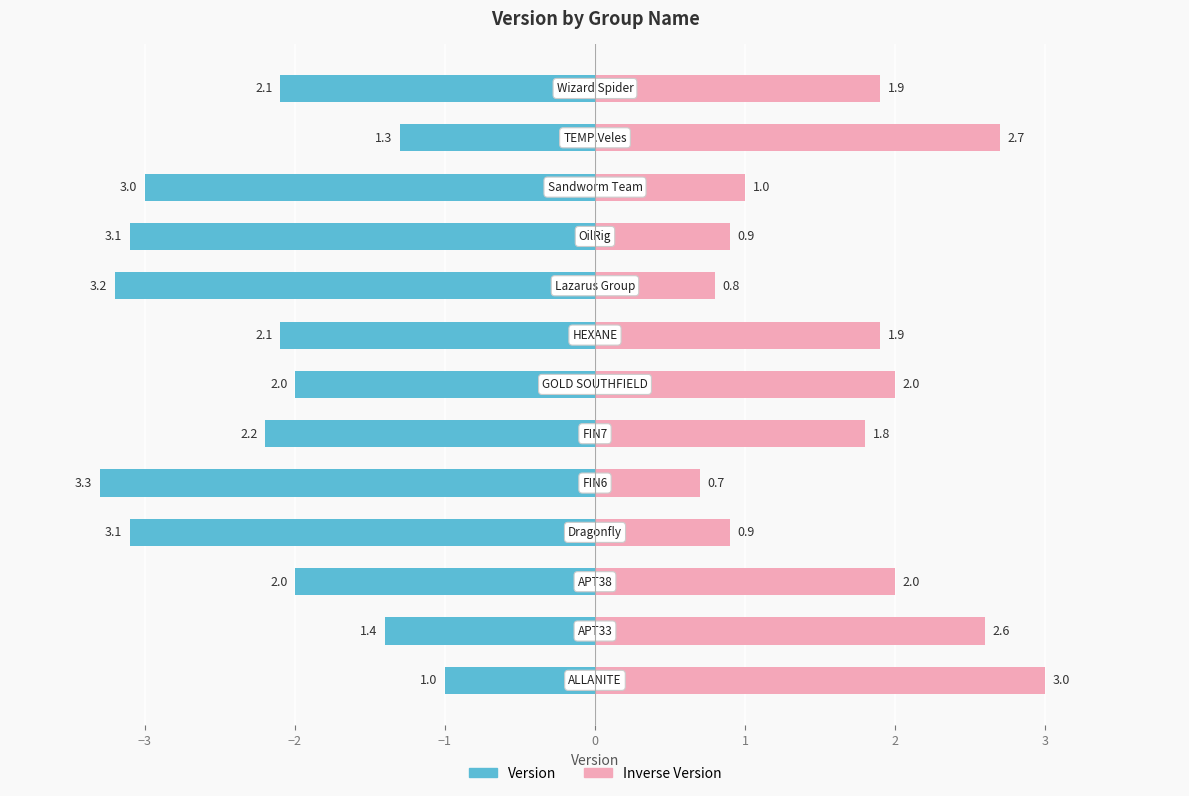

How many series are shown in this chart?

2